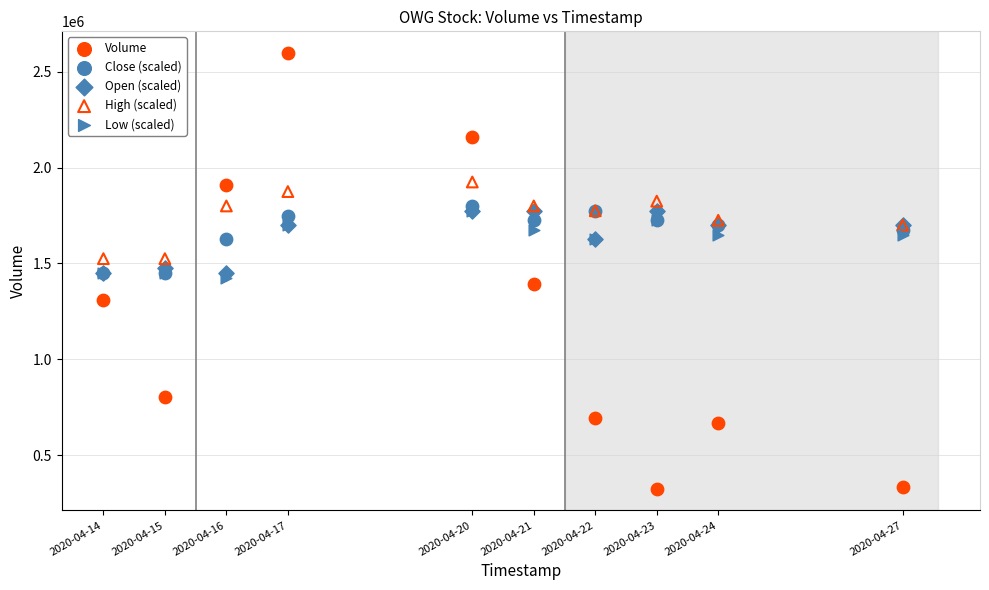

Which series reaches the maximum Y coordinate?

Volume